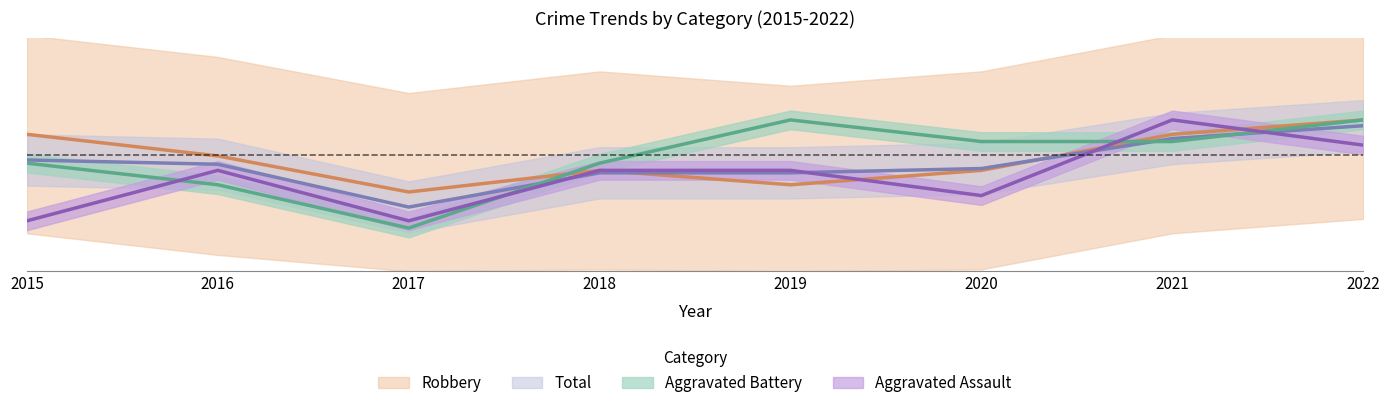

What is the value of the Aggravated Assault point at the 6th from the left?

0.7